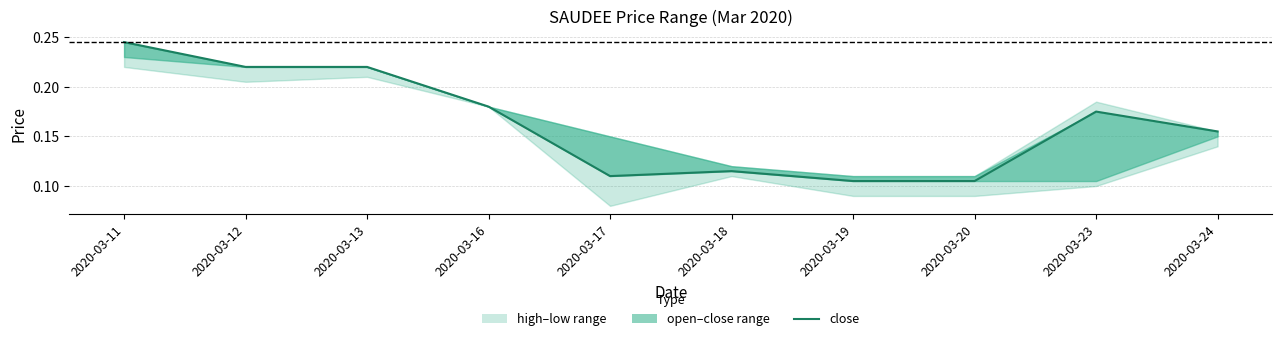

How many interior local valleys (lower than both neighbors) does the data have?

1